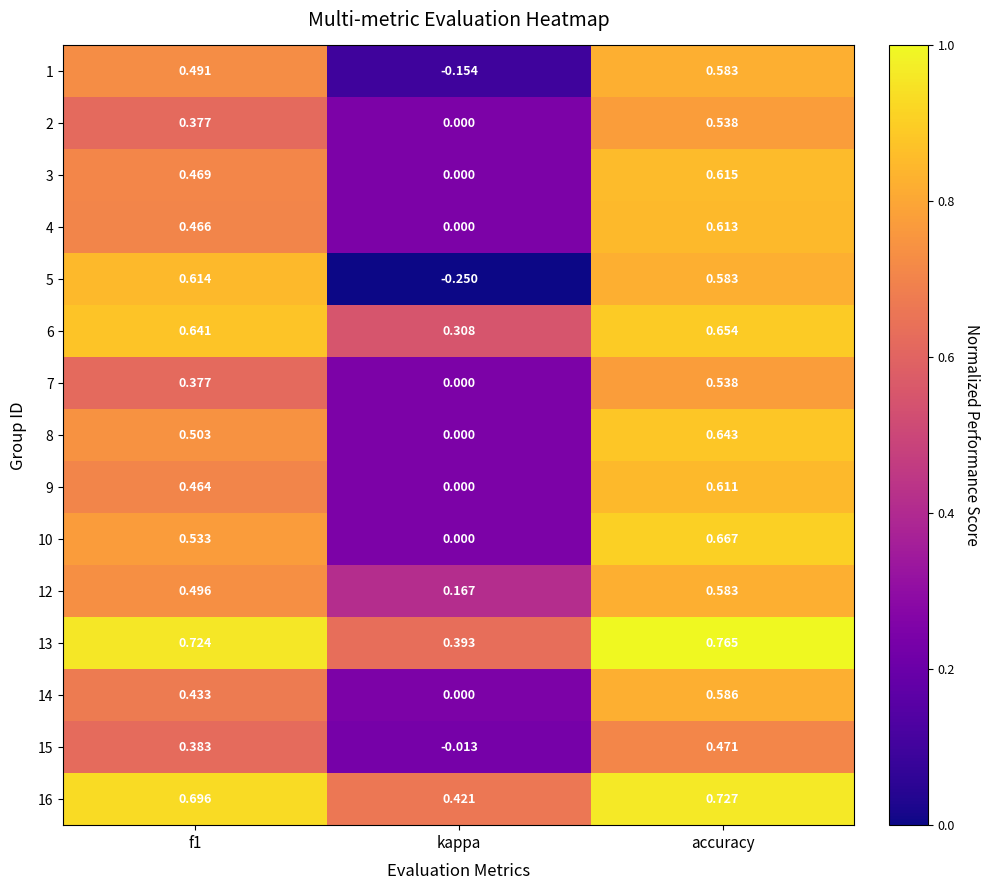

Is the value of 1 at f1 greater than the value of 10 at f1?

No